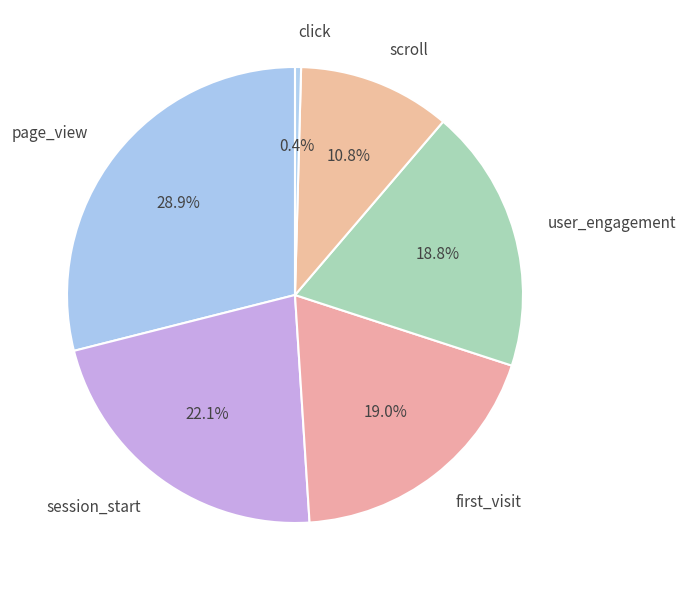

Is the sum of first_visit and user_engagement greater than half?

No